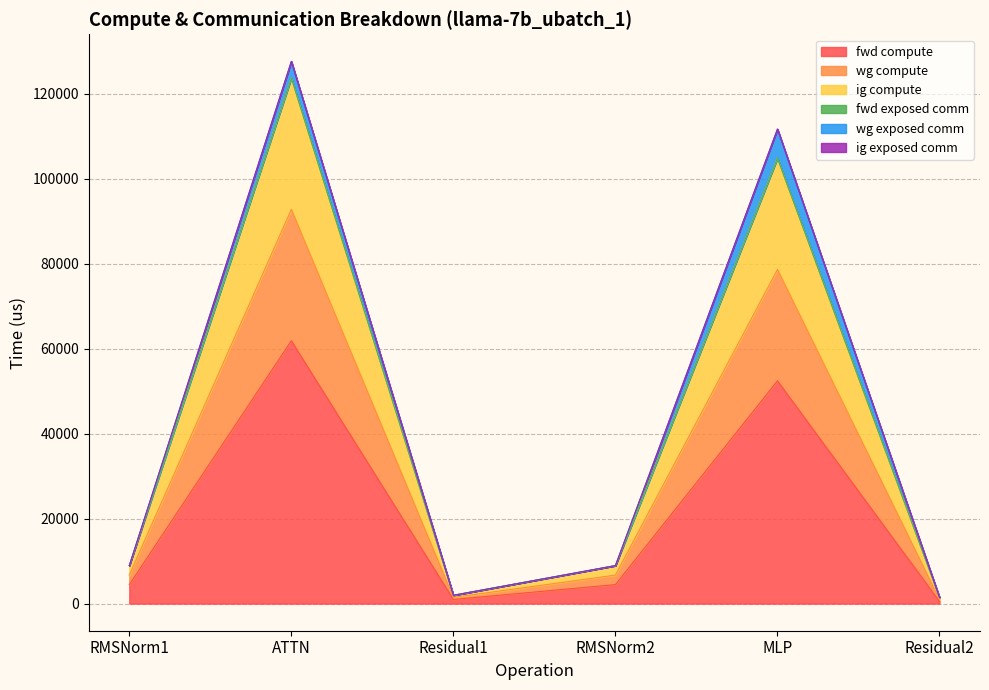

Does the chart display data point markers on the line(s)?

No